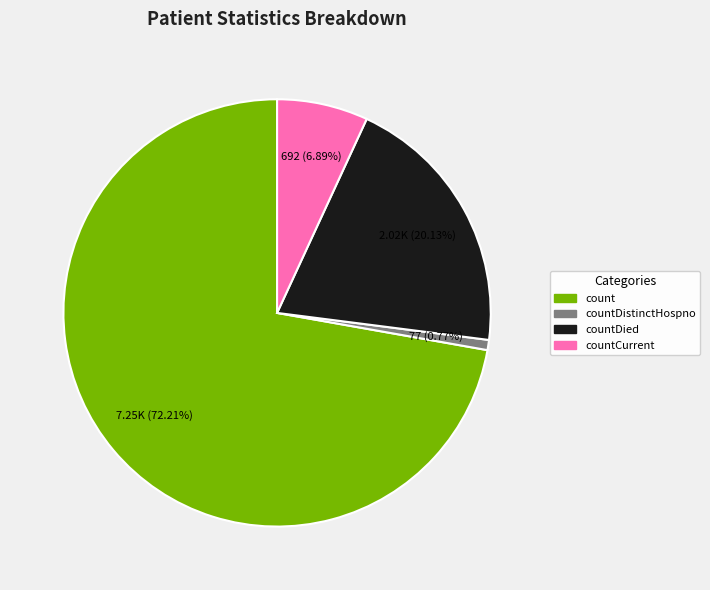

How many segments does this pie chart have?

4